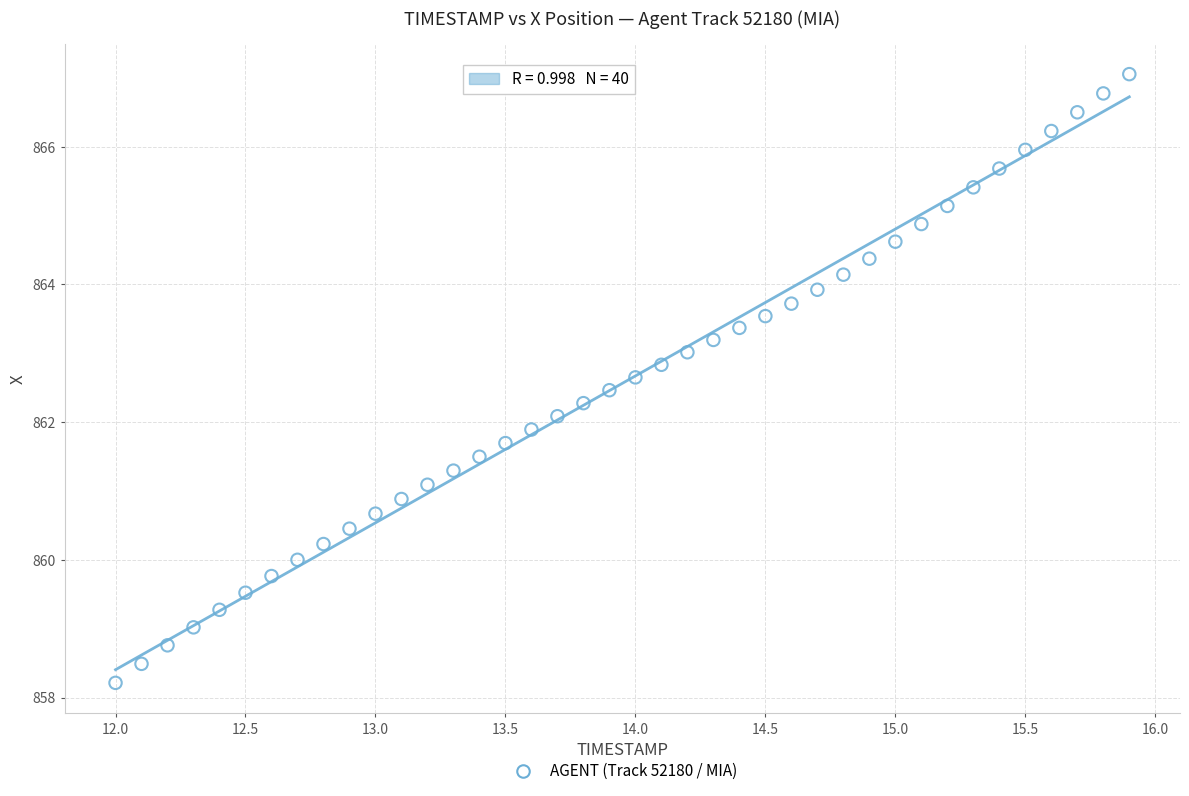

What is the range of X values (max minus min)?

3.9